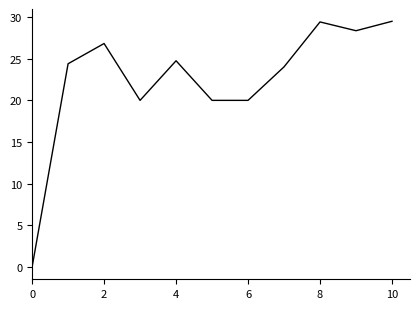

What is the greatest value displayed?

29.5